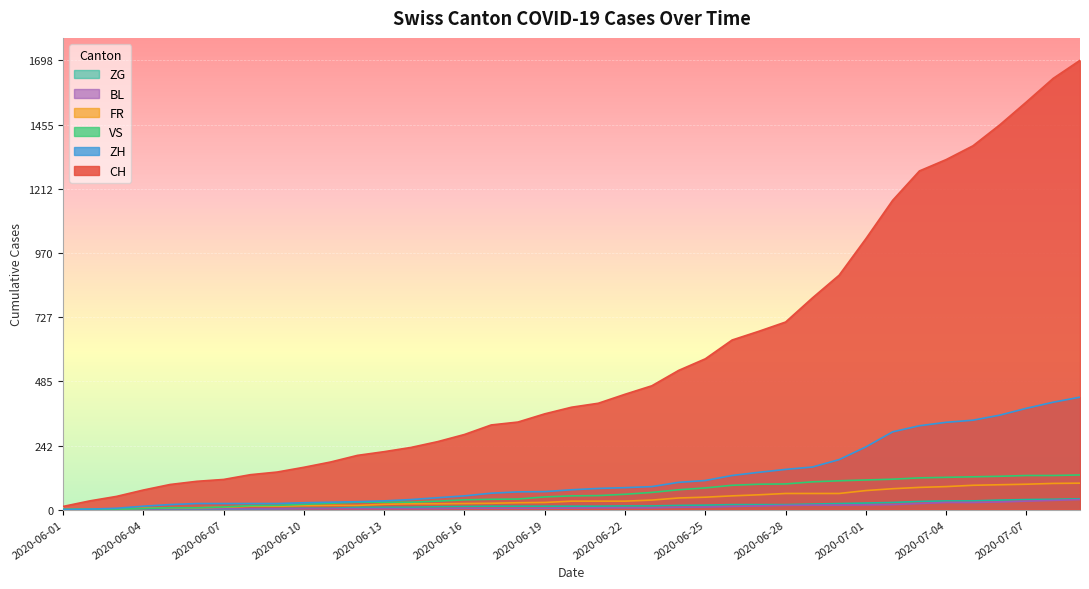

True or false: CH has a value of 2359 at 2020-07-08.

False